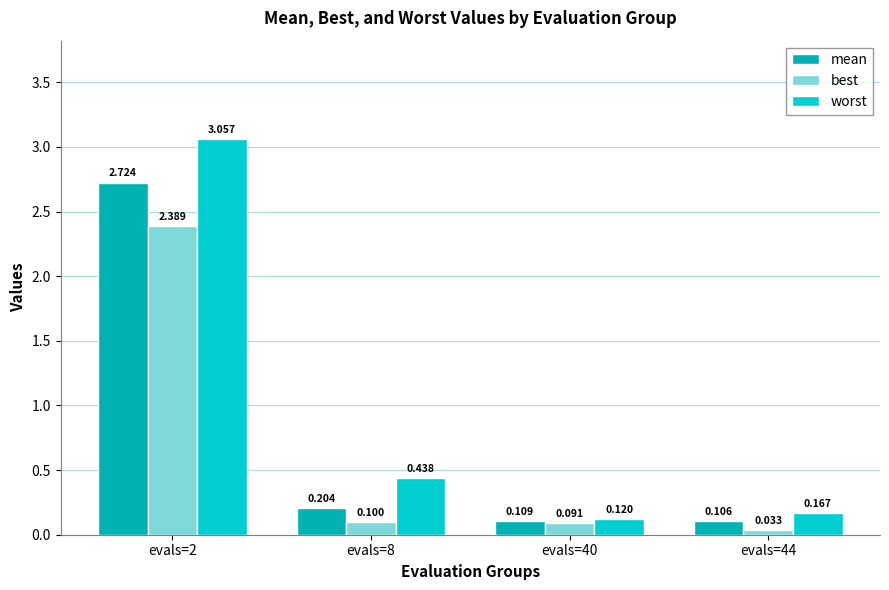

Which series changed the most between evals=2 and evals=8?

worst